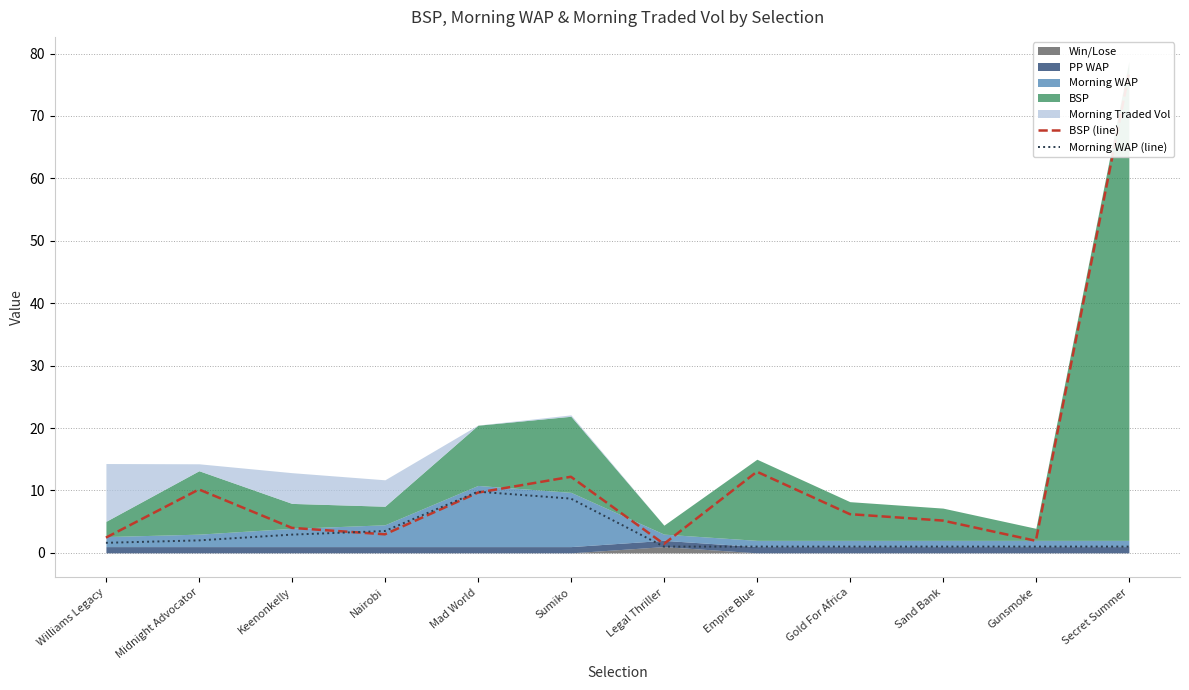

What is the value of the Morning WAP (line) point at the 5th from the left?

9.8